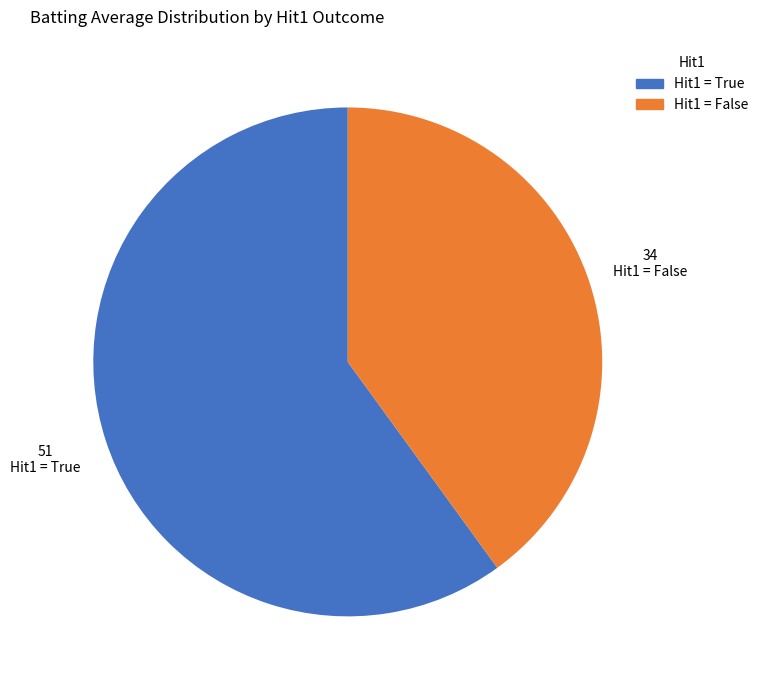

Approximately how many times larger is the value at Hit1 = False compared to Hit1 = True?

0.7